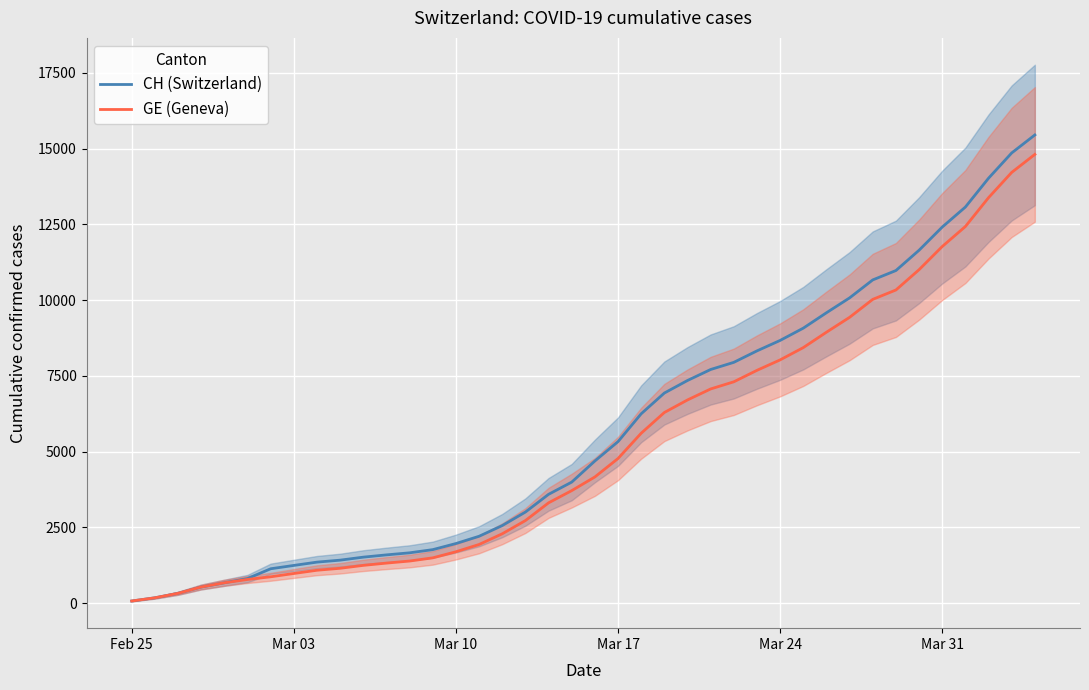

What is the smallest value displayed?

72